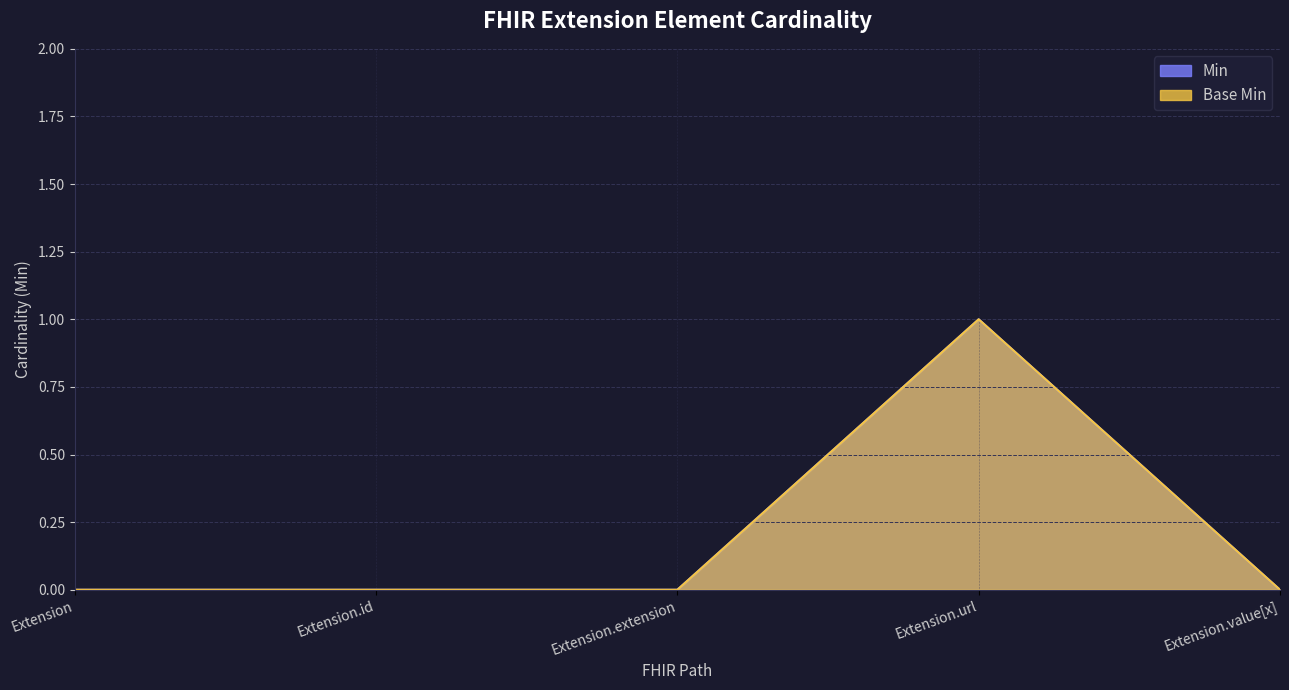

Which category has the lowest value in the Base Min series?

Extension